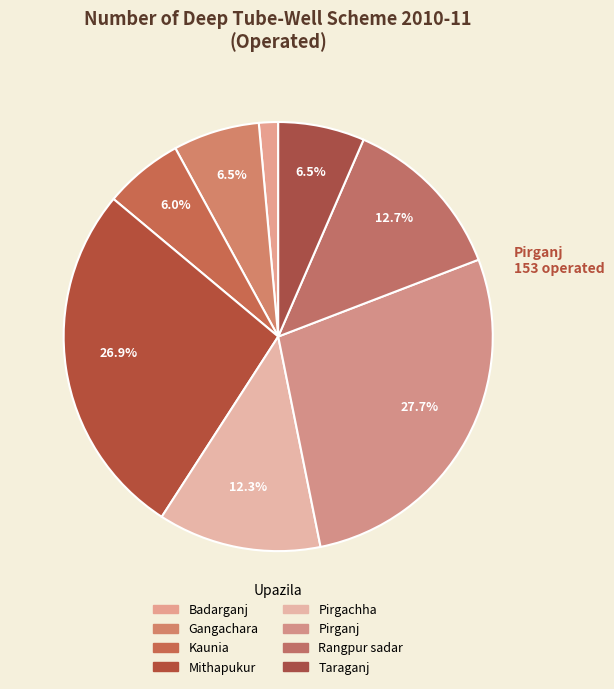

Count the number of slices in the pie.

8